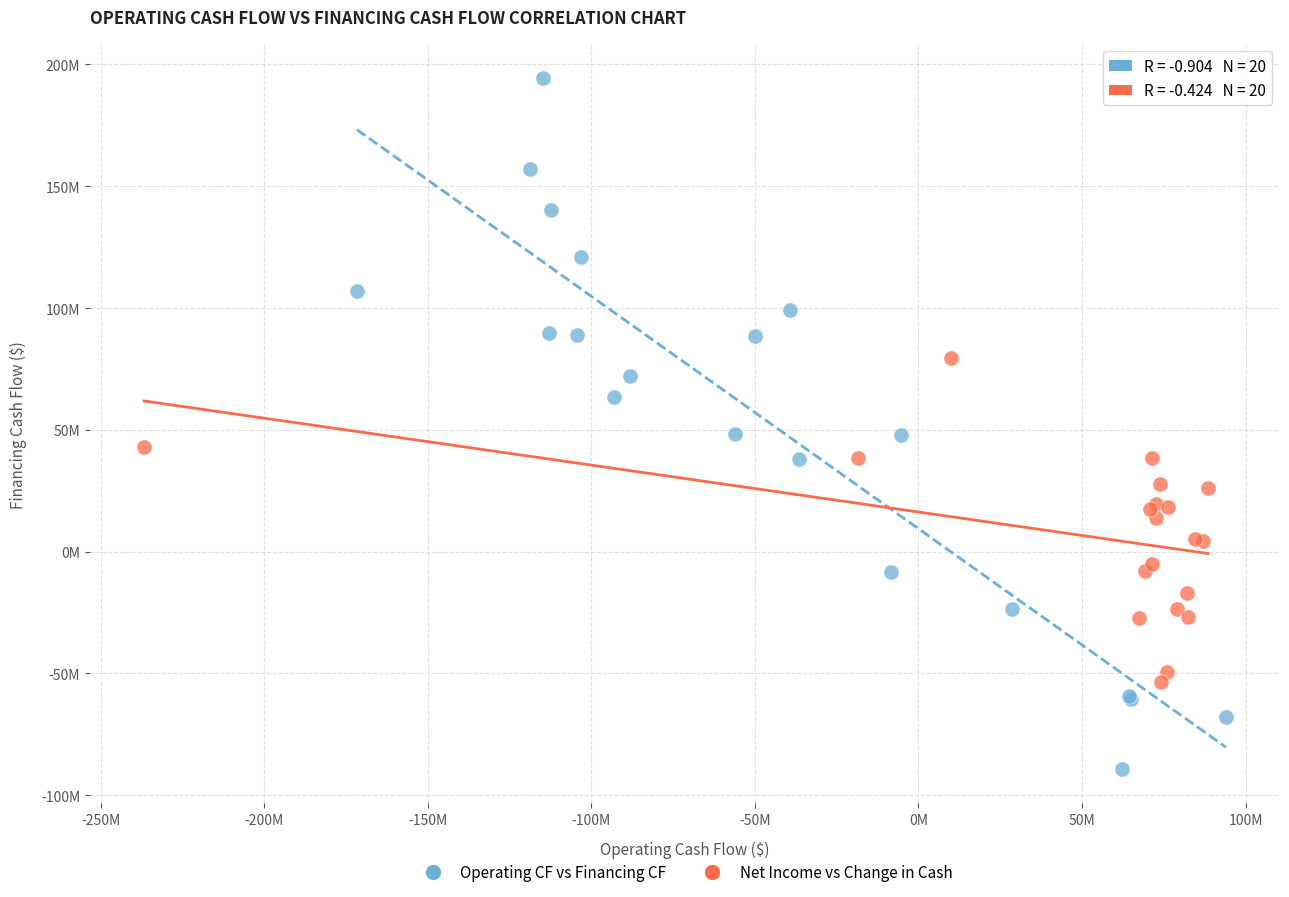

Which series contains the highest Y value?

Operating CF vs Financing CF